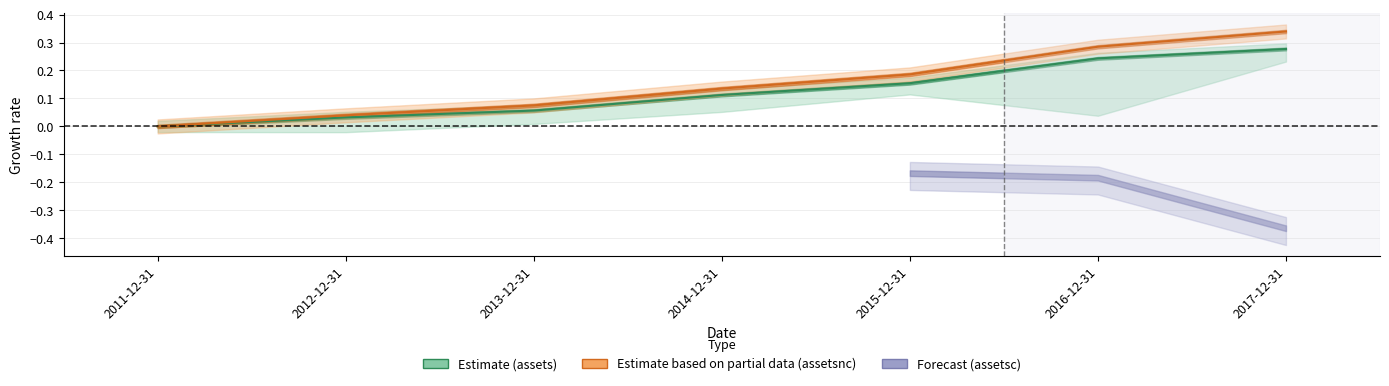

Which series has the largest total across all categories?

assetsnc